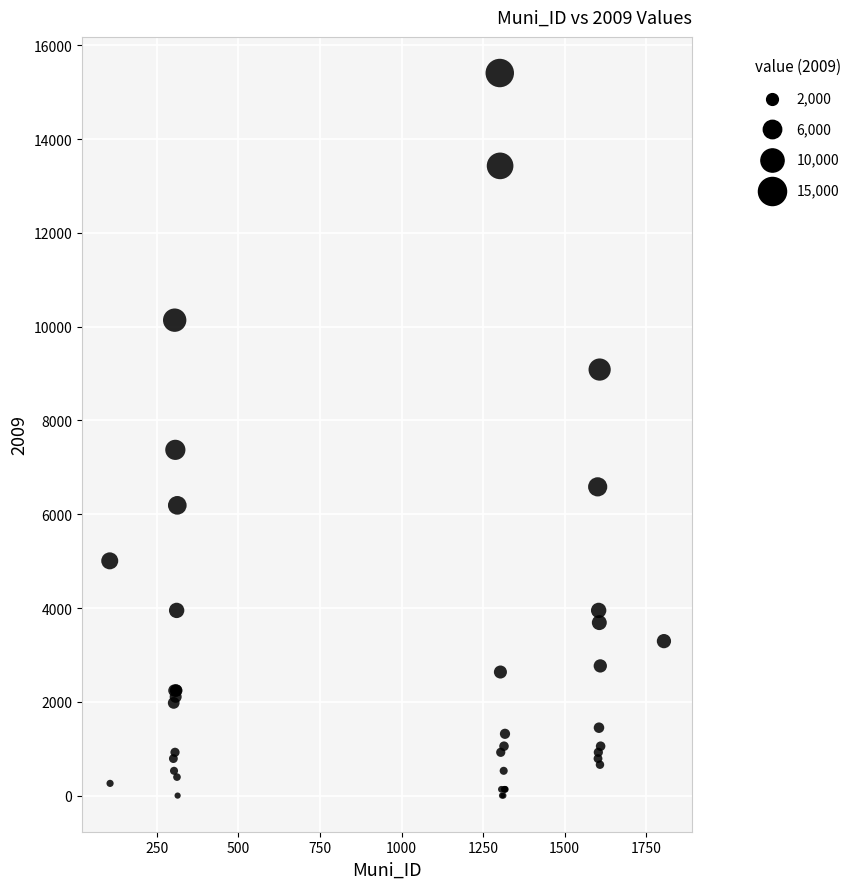

What Y value in the scatter plot is closest to 7705?

7374.1